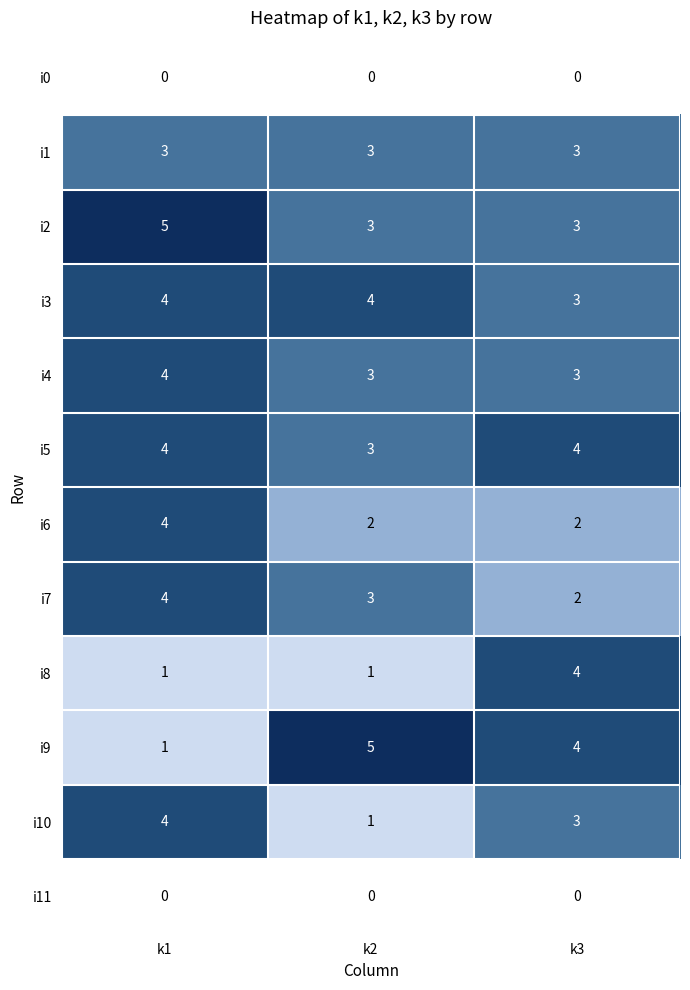

The value of i0 at k3 is 0. True or false?

True